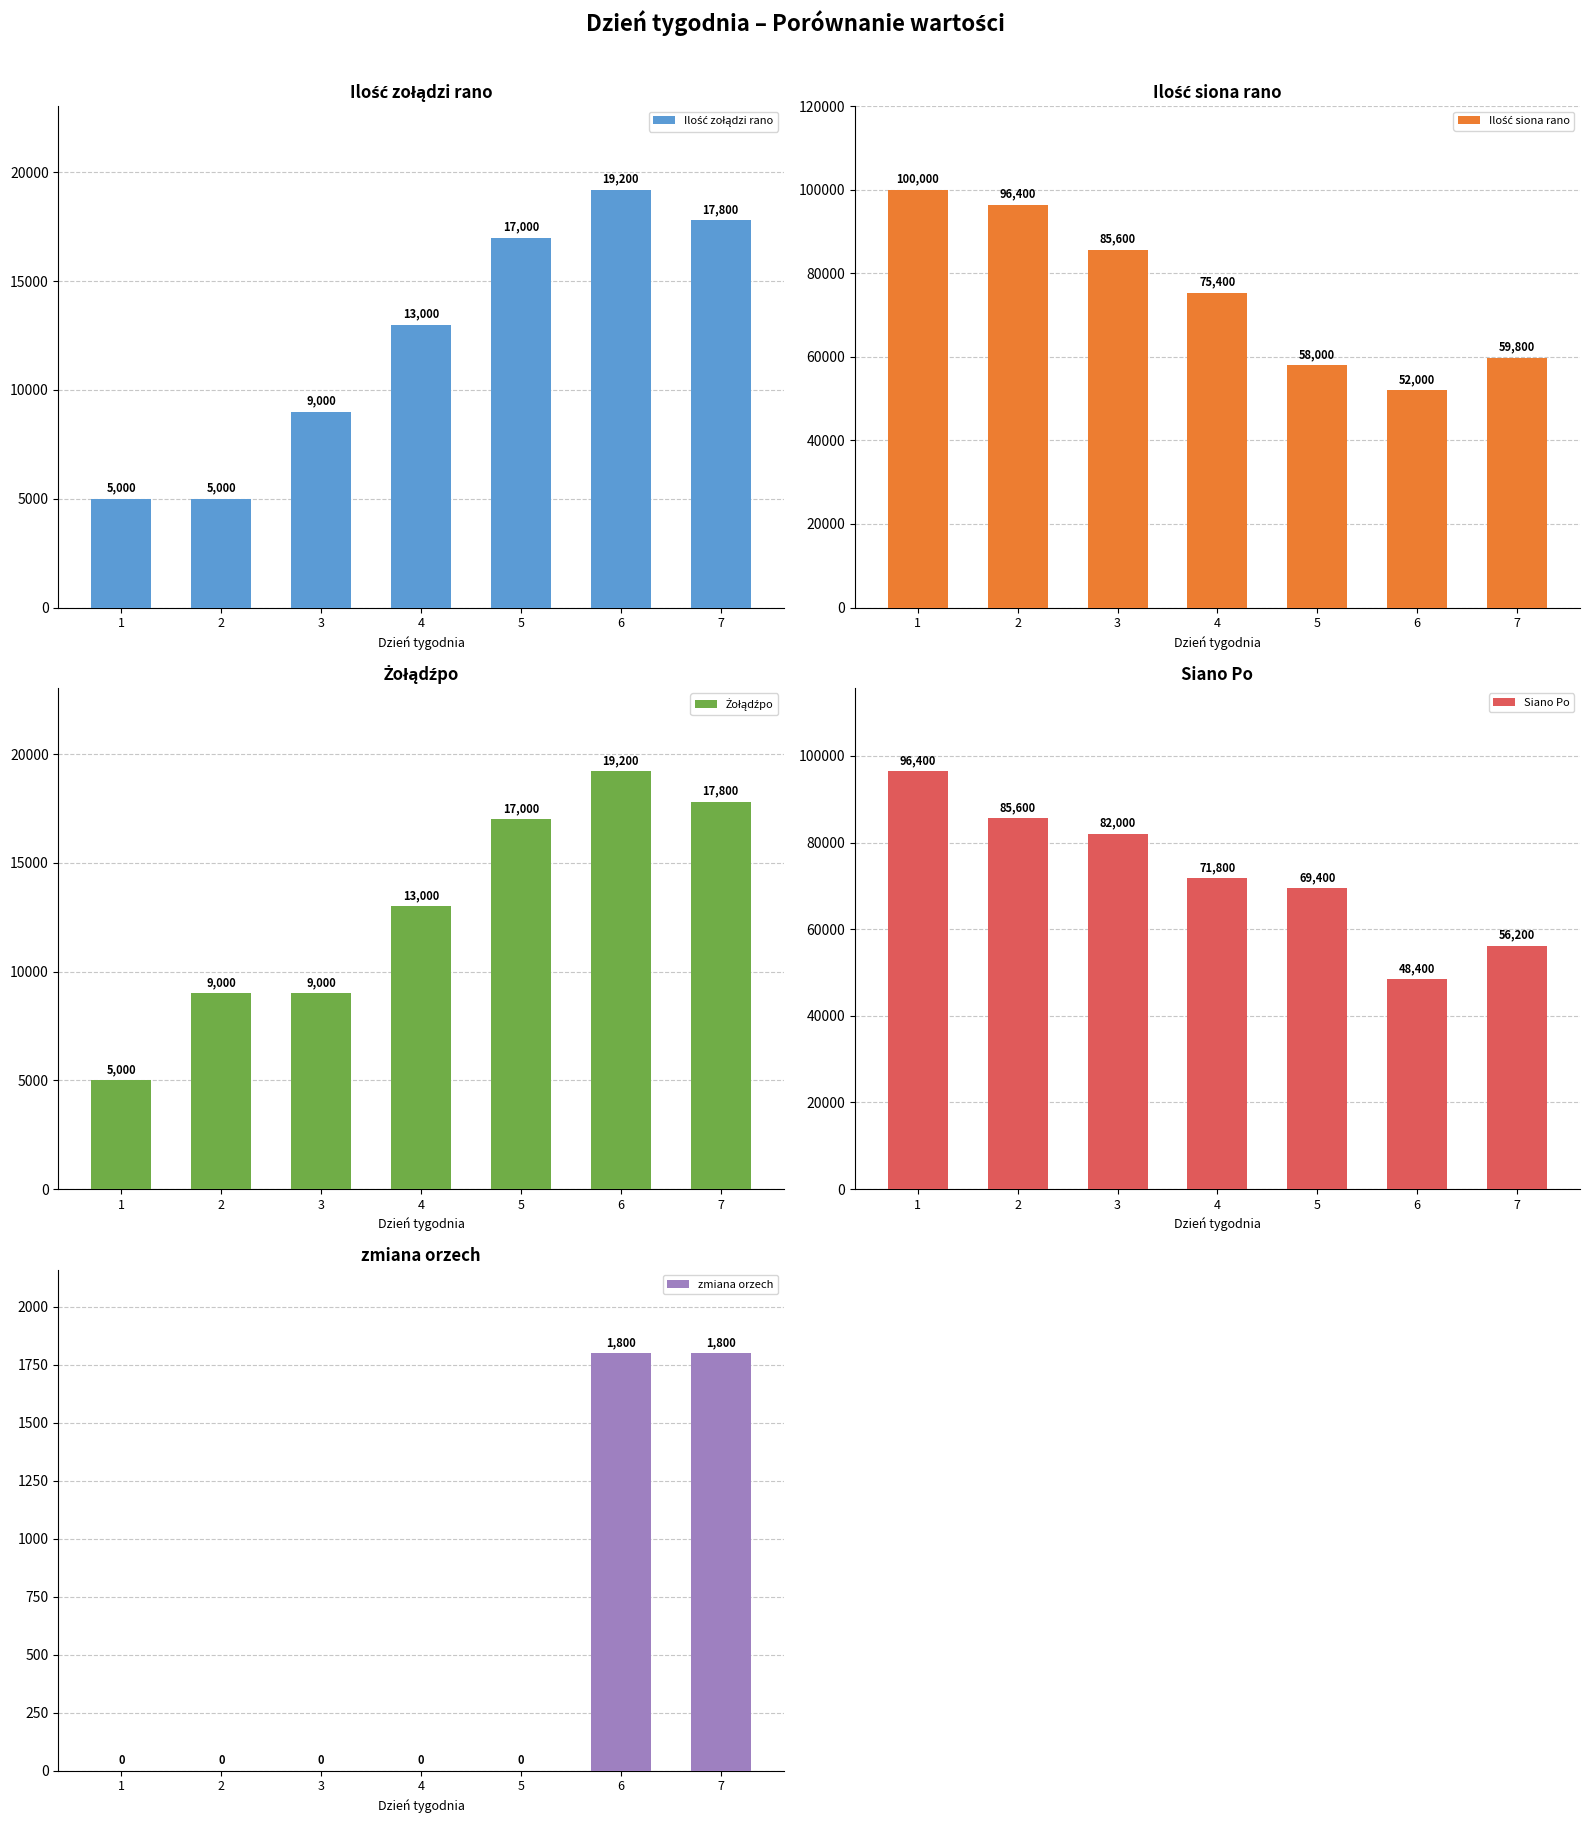

At which category does the chart reach its peak across all series?

1